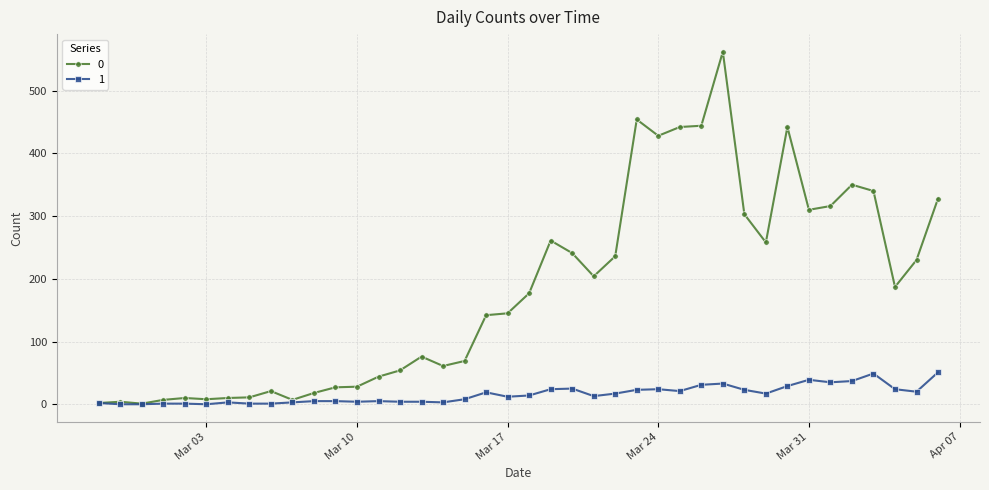

Rank the series by their maximum value, from highest to lowest.

0, 1